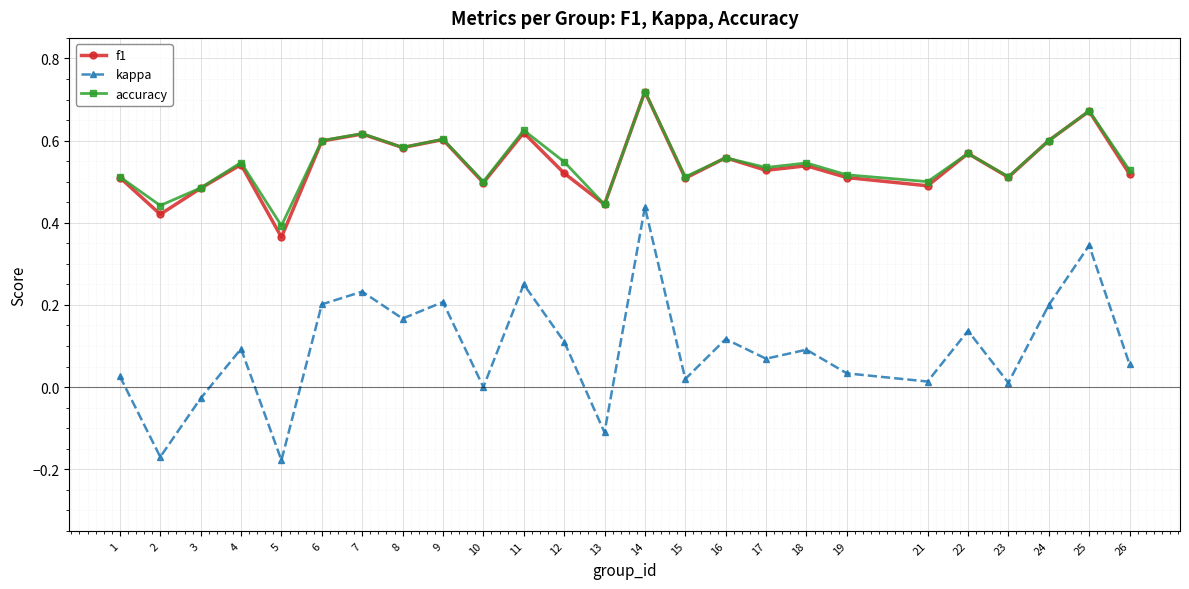

What is the total value across all series at 16?

1.2